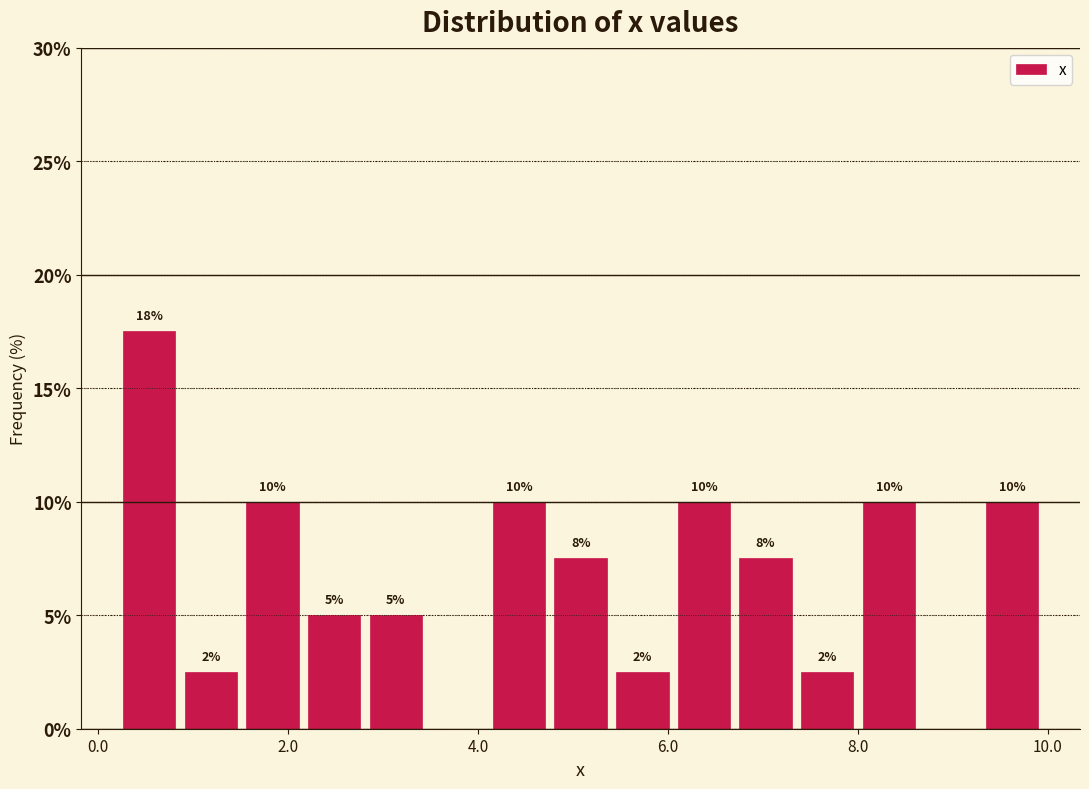

Read against the x-axis, roughly where is the centre of the tallest bar?

0.6